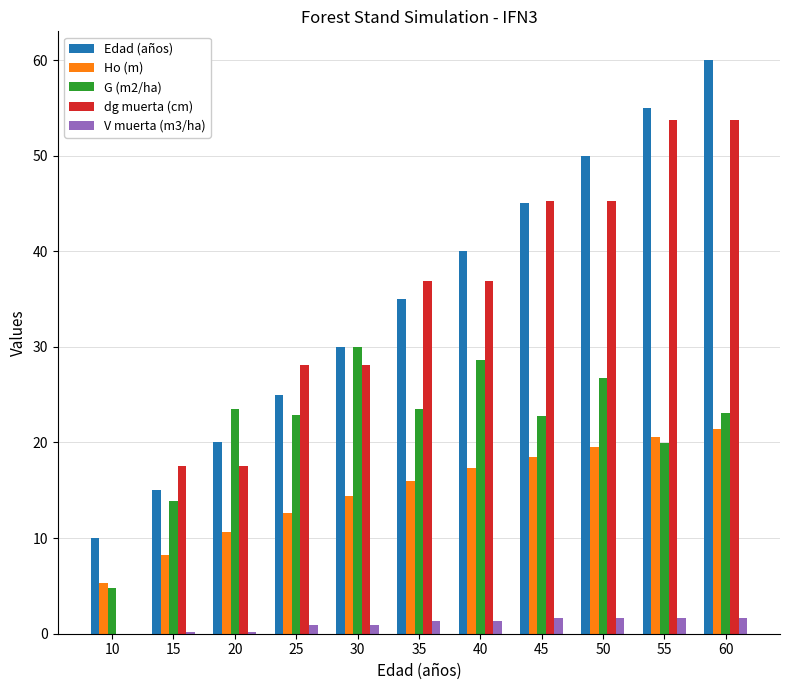

Which category has the highest value across all series?

60